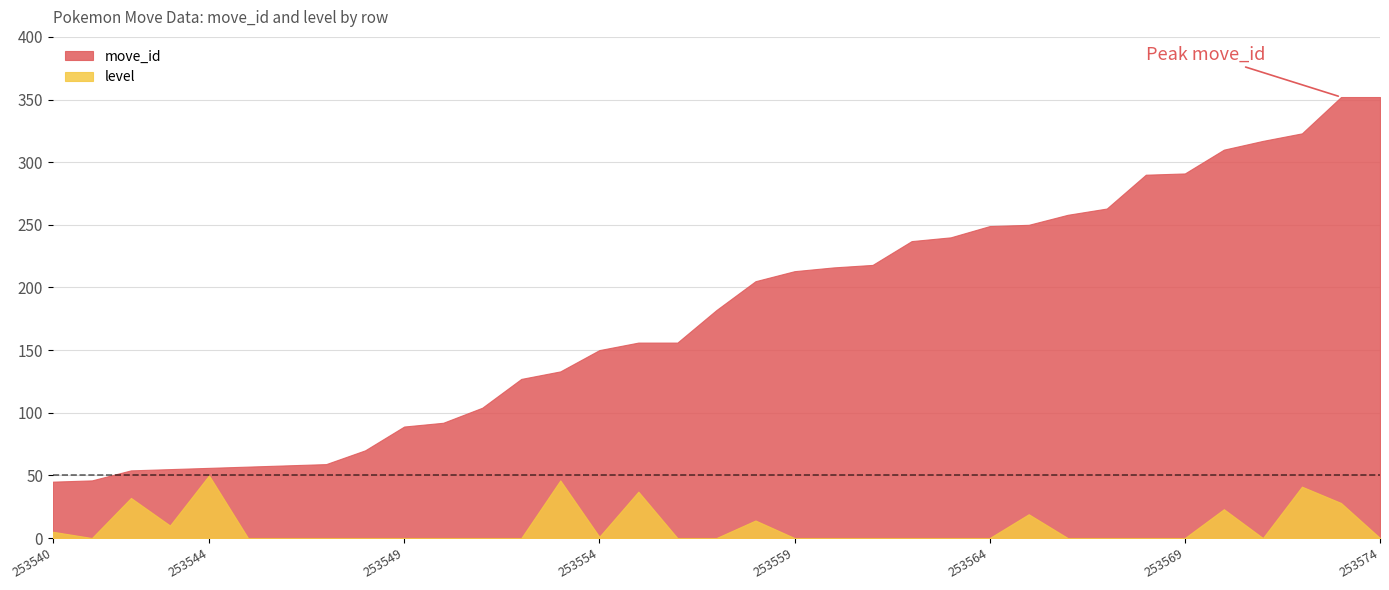

What is the difference between the highest and lowest values at 253556?

156